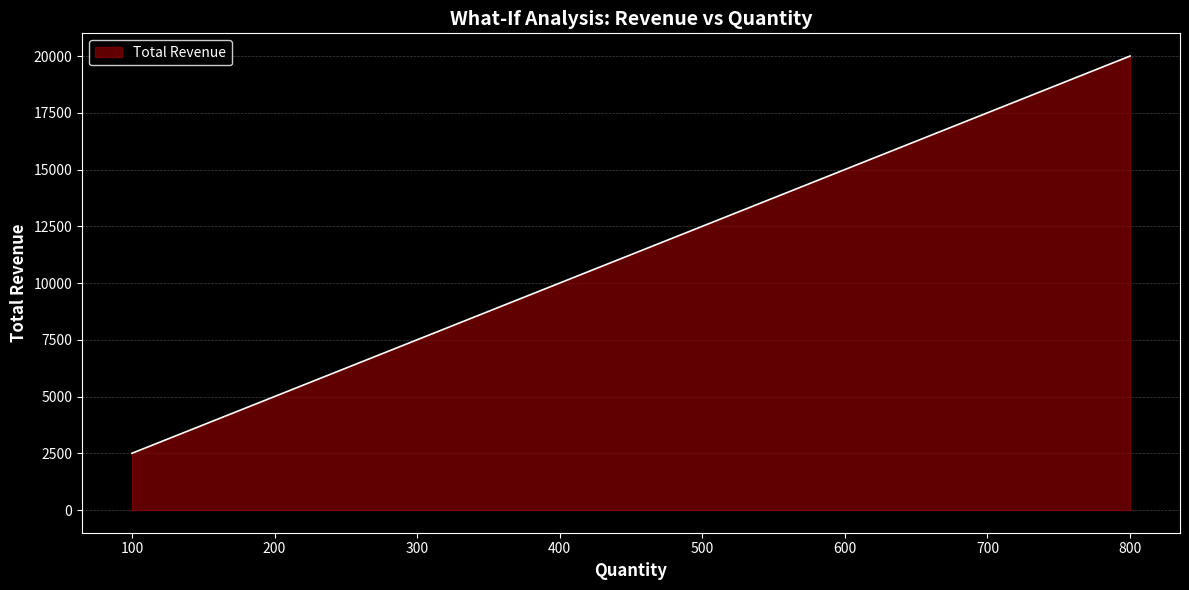

What is the approximate value at 800?

20000